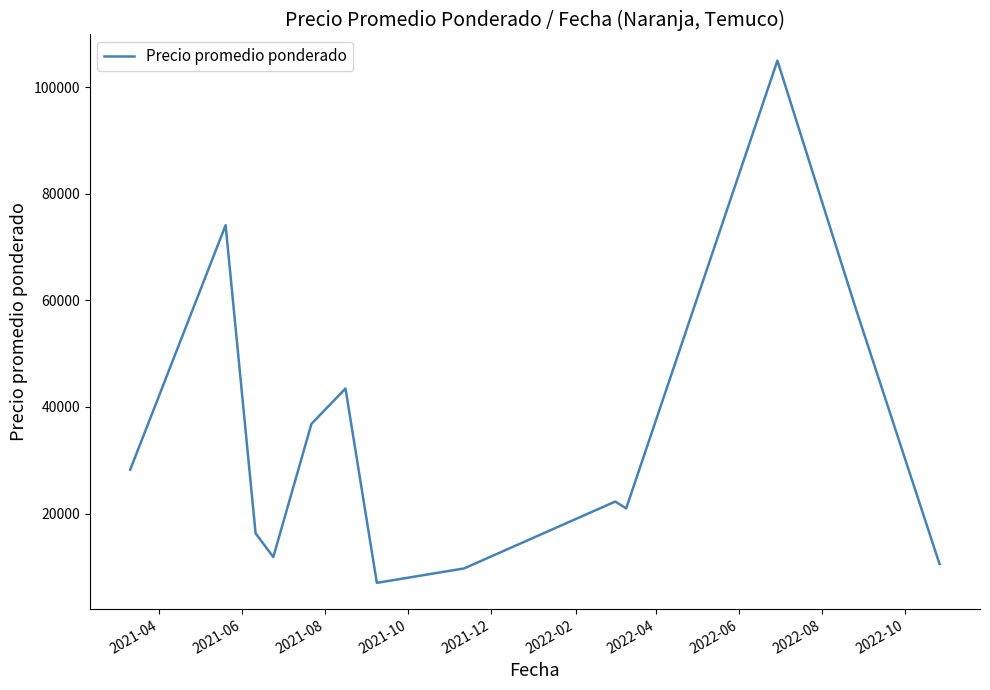

What is the minimum value shown in the chart?

7000.0